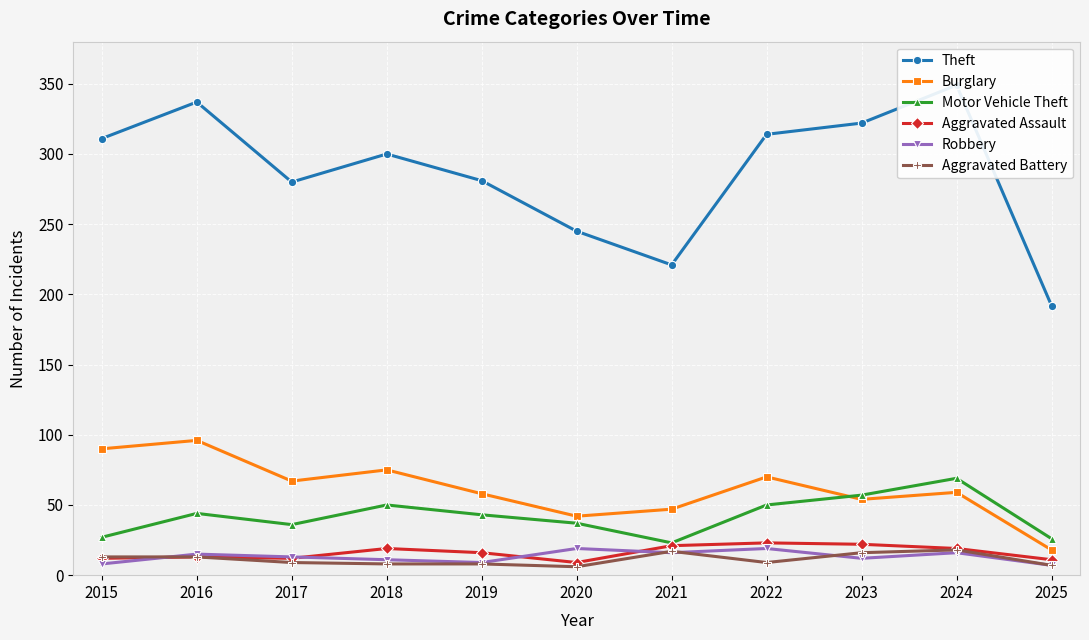

The value of Aggravated Battery at 2021 is 17. True or false?

True